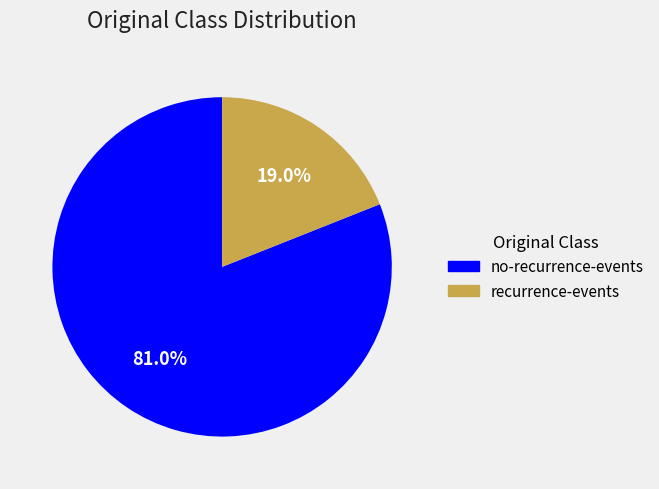

Which has a higher value, no-recurrence-events or recurrence-events?

no-recurrence-events